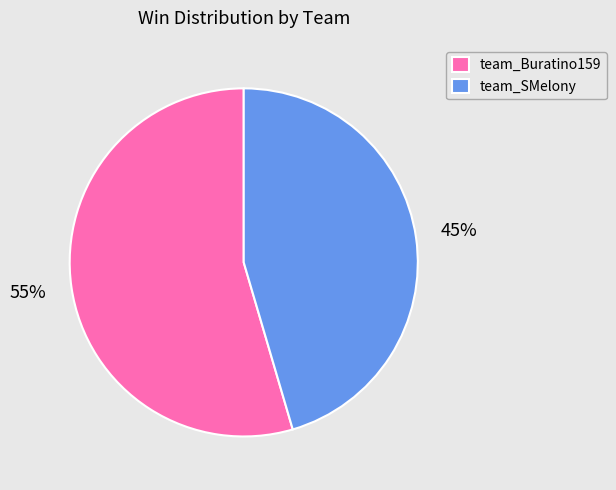

The team_Buratino159 slice represents 42% of the pie. True or false?

False